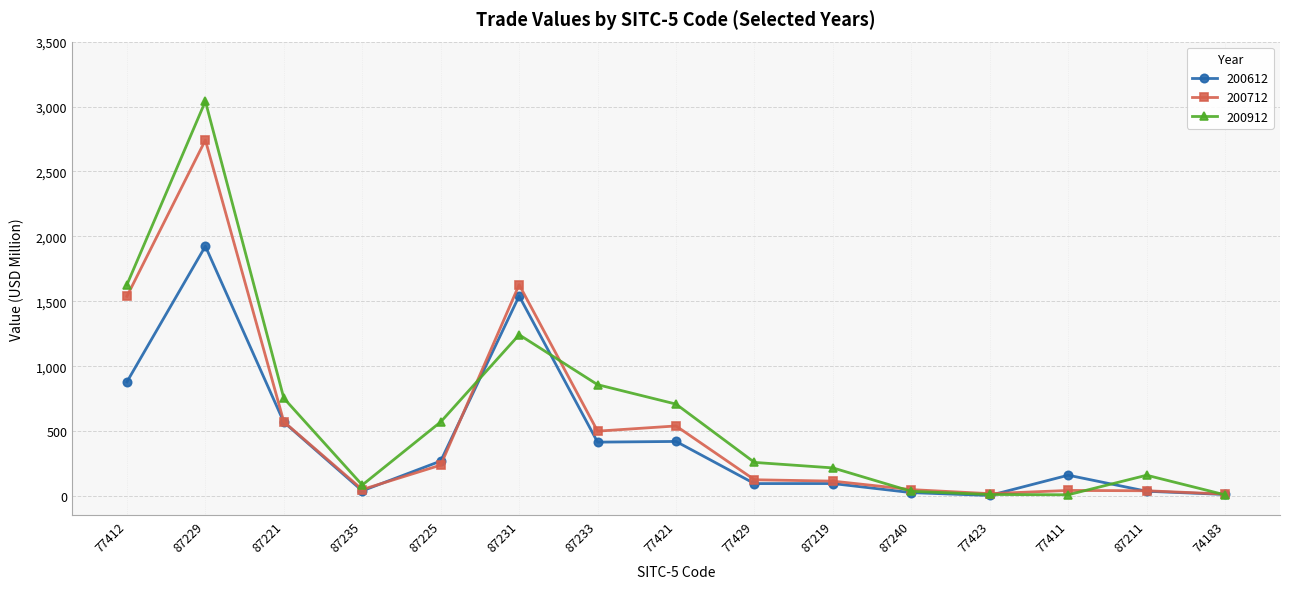

How many values in the 200912 series are below 259?

7